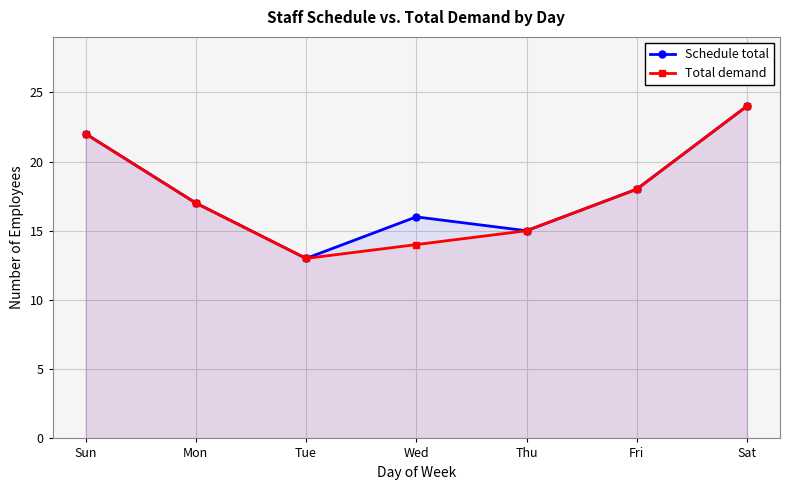

True or false: Total demand and Schedule total intersect in this chart.

False